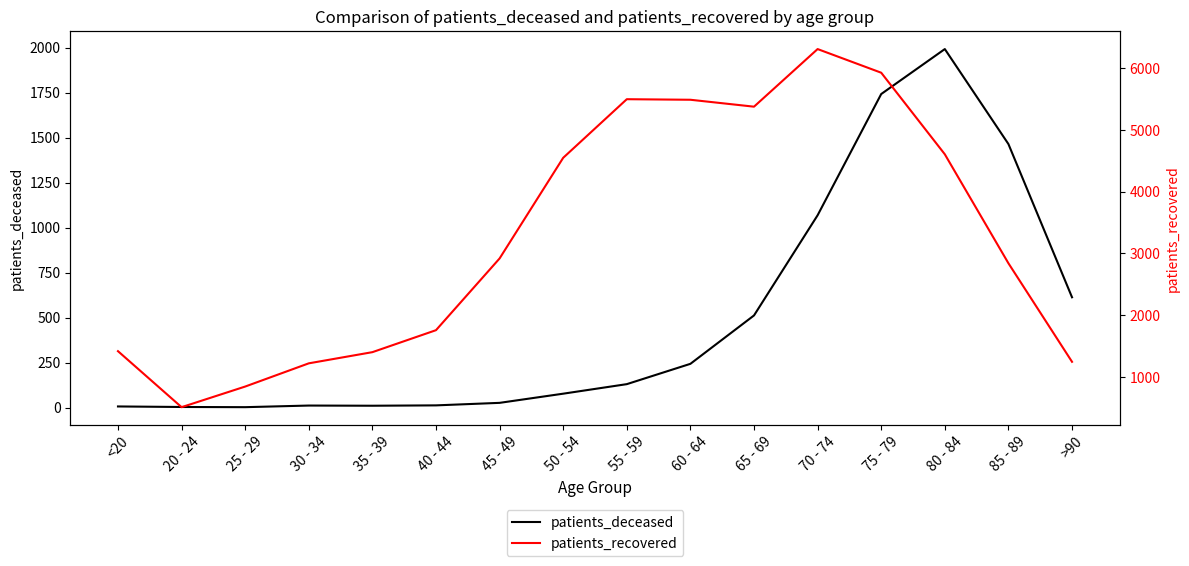

At which category does patients_recovered reach its first local peak?

55 - 59